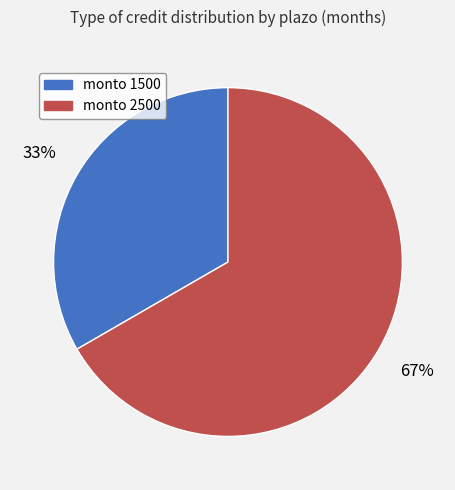

Does any single category account for the majority?

Yes